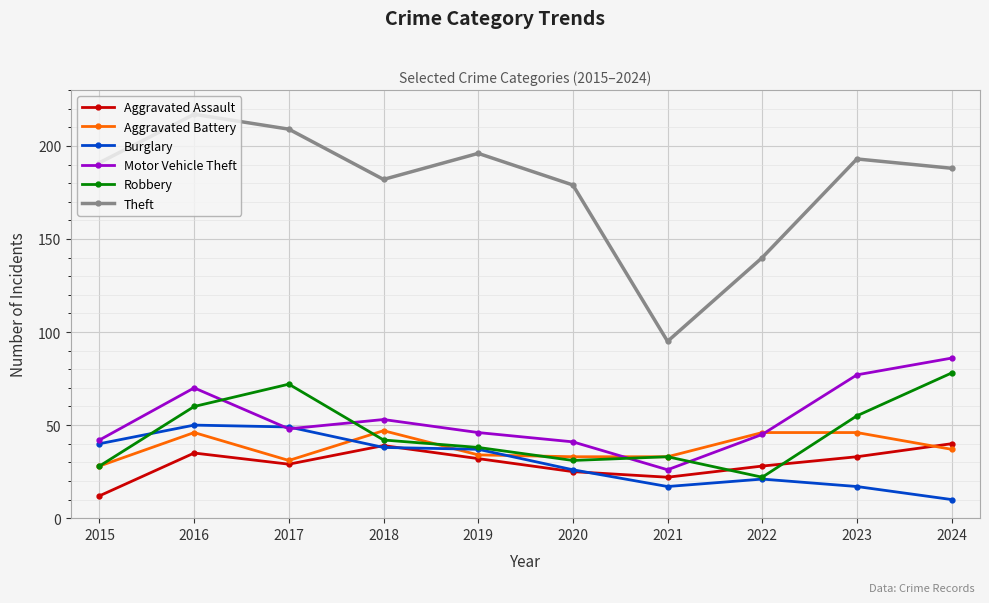

The value of Aggravated Battery at 2024 is 64. True or false?

False